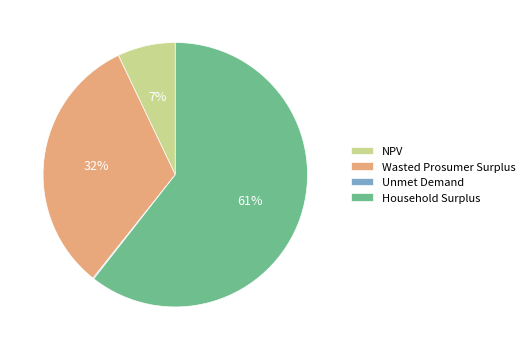

To the nearest percent, what is the average slice percentage?

25%